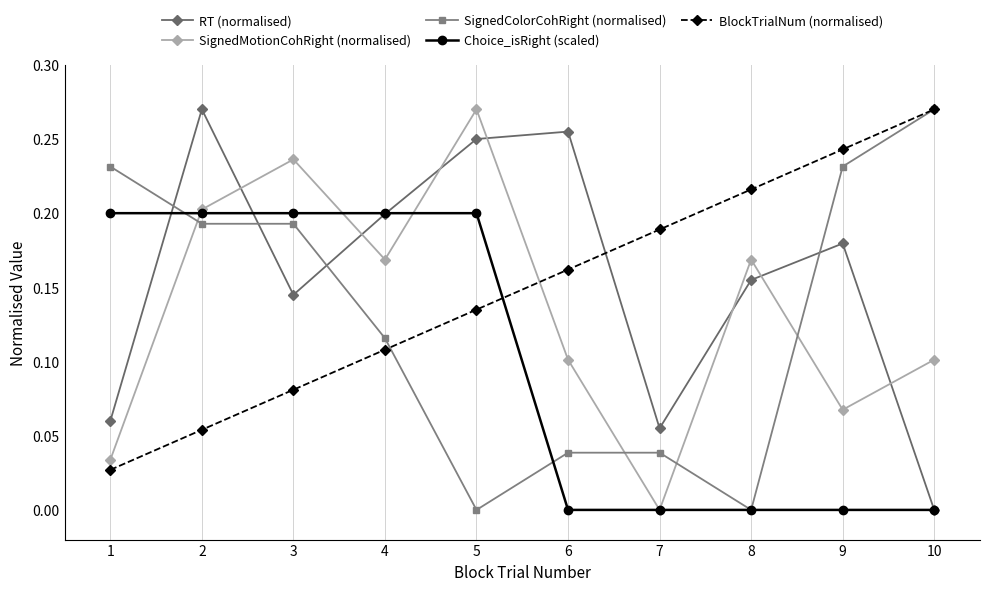

At which label does BlockTrialNum (normalised) reach its peak?

10